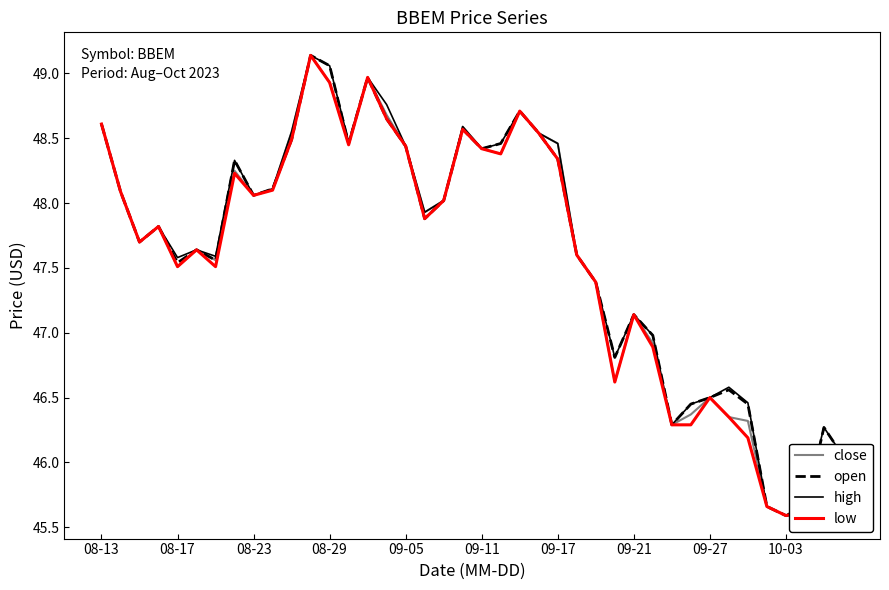

What is the minimum value for low?

45.6